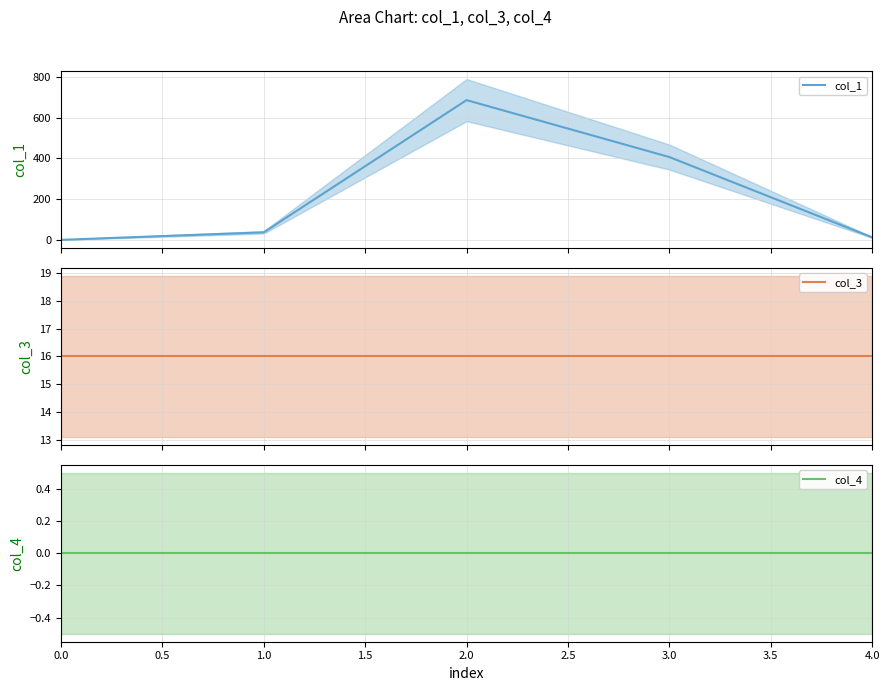

True or false: col_1 has more than 0 points higher than both neighbors.

True